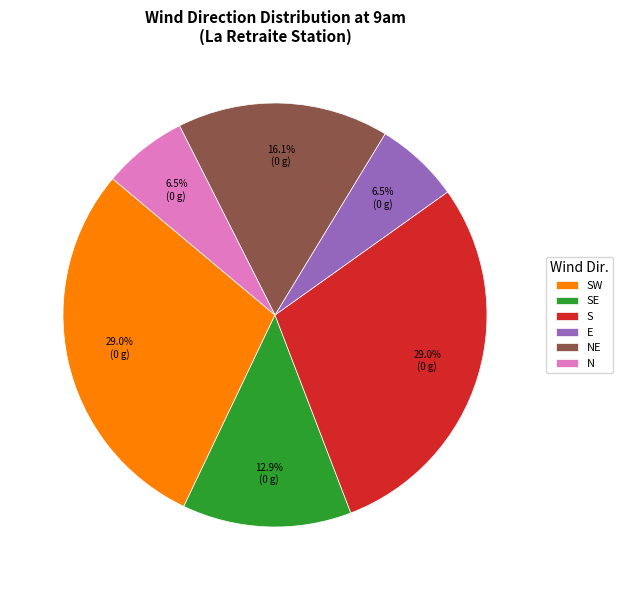

How many slices are in this pie chart?

6